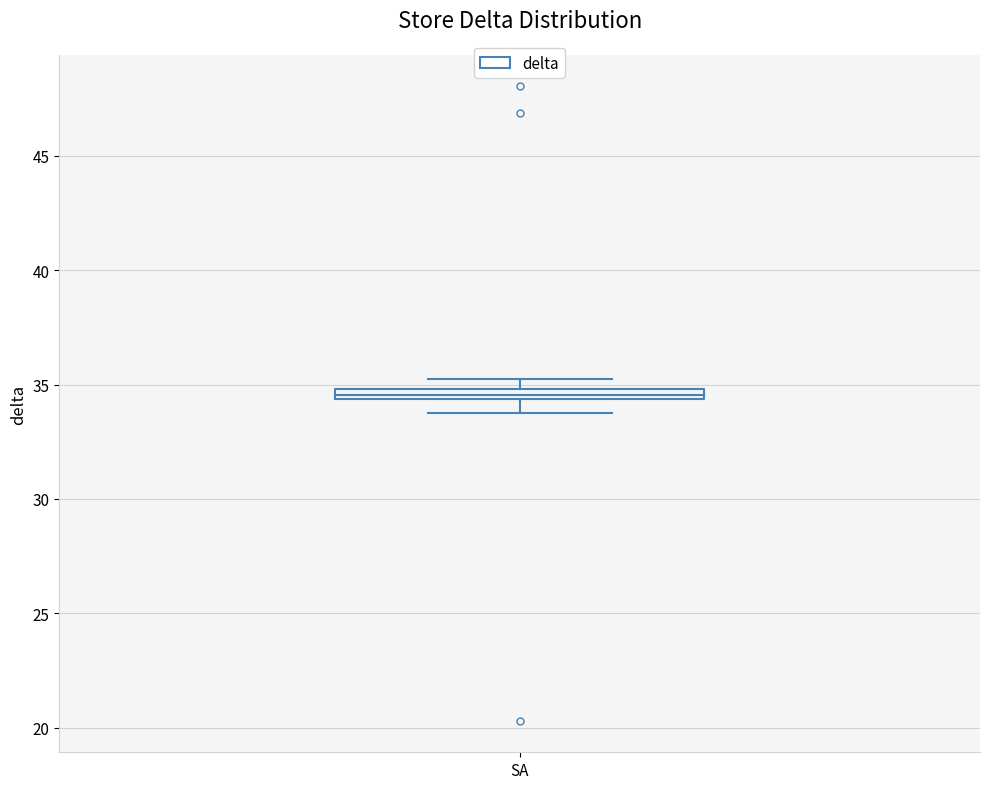

Where is the lower edge of the box for SA on the y-axis? The values are not printed on the chart, so give them approximately, as read against the axis.

34.5